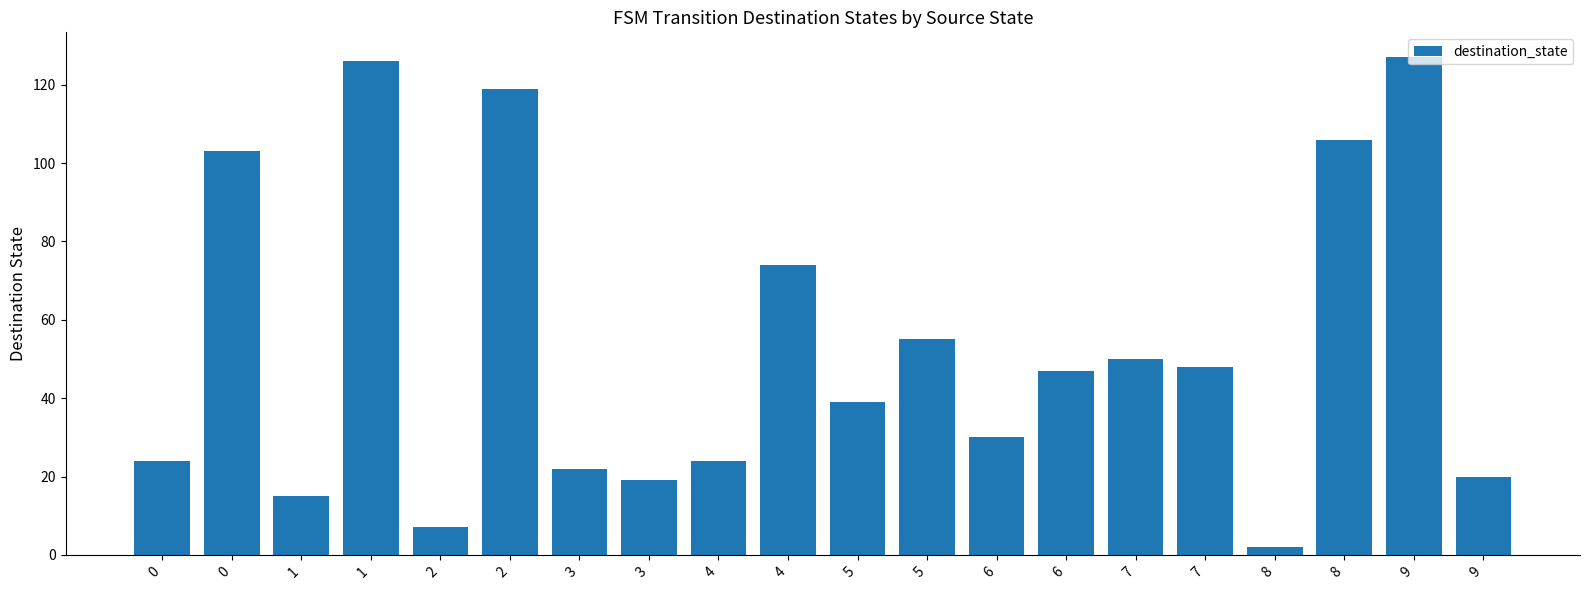

How many values are below 47?

10